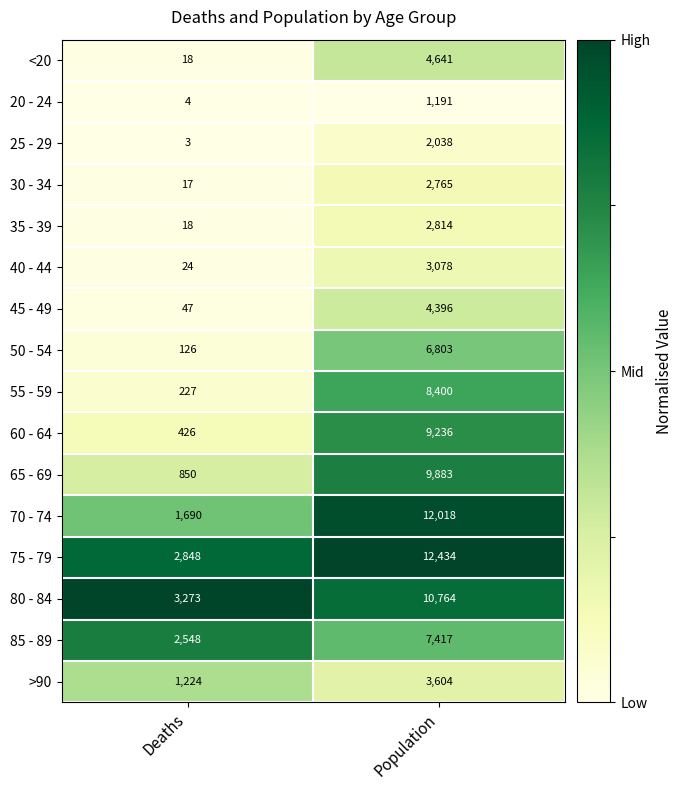

What is the spread (max minus min) of values at Deaths?

3270